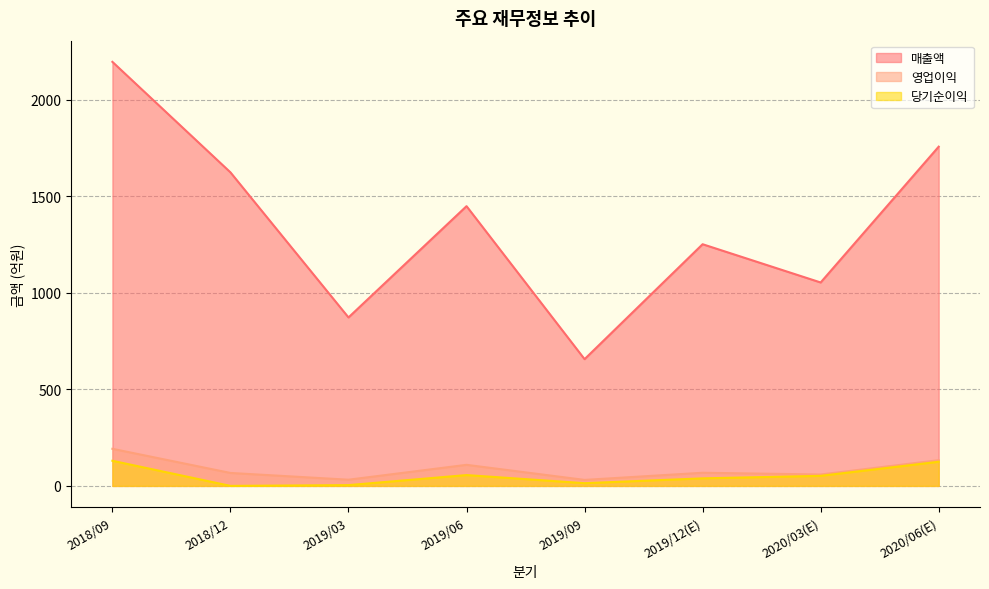

Where is the first local minimum for 매출액?

2019/03